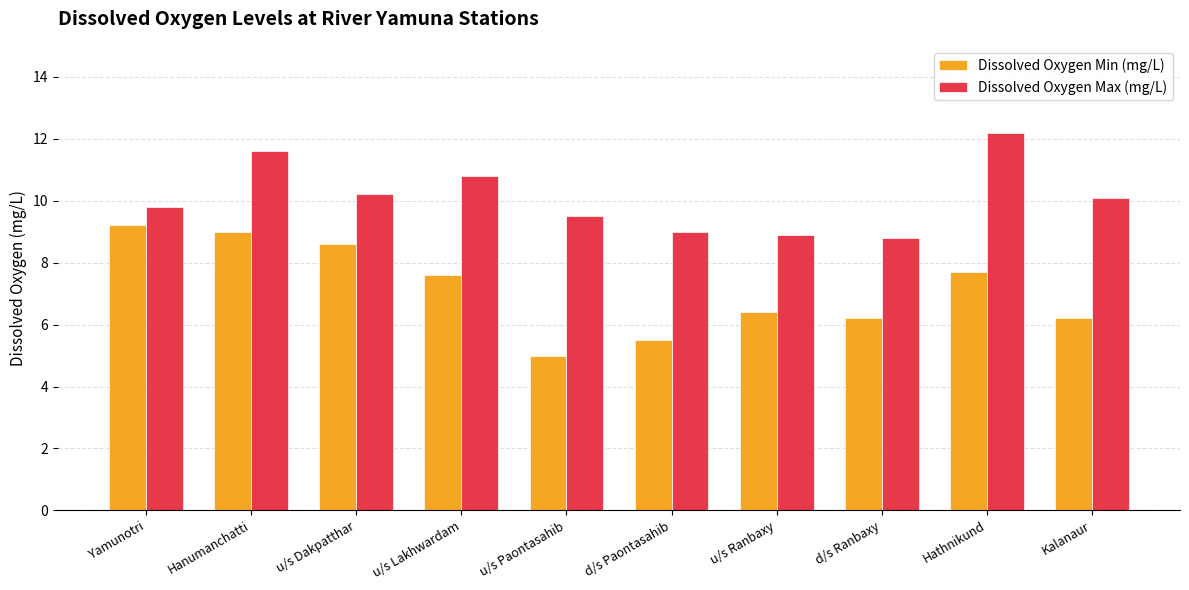

What is the spread (max minus min) of values at Kalanaur?

3.9